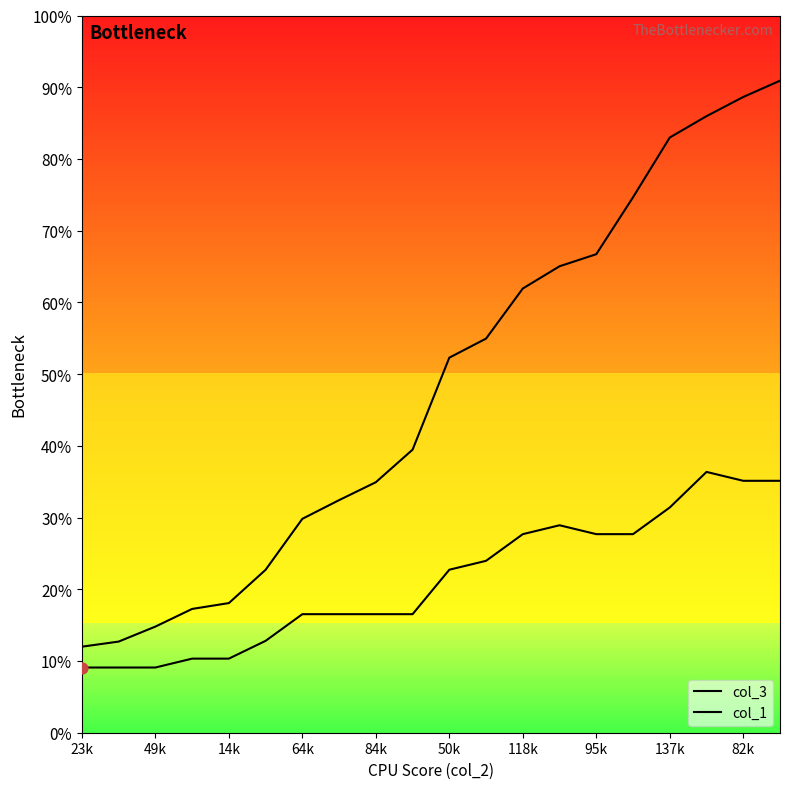

Which series has the largest total across all categories?

col_3